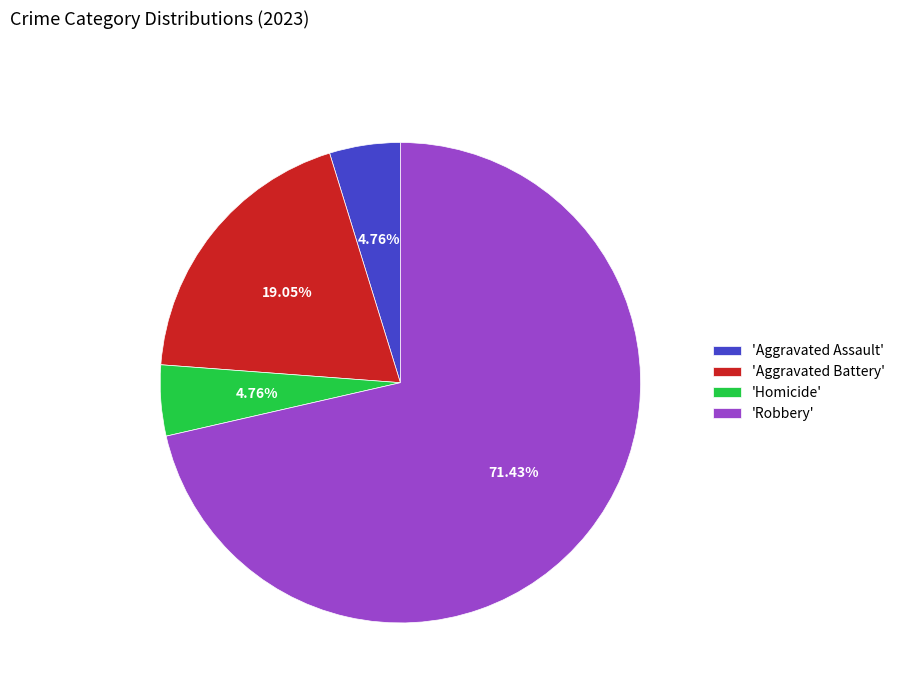

Which category has the biggest portion of the pie?

'Robbery'